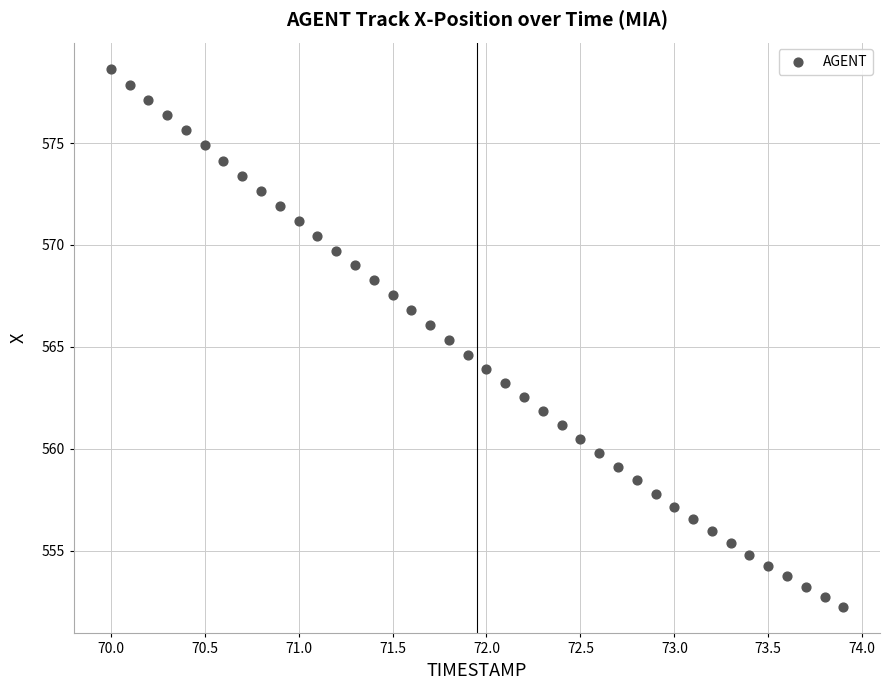

What is the range of Y values (max minus min)?

26.4